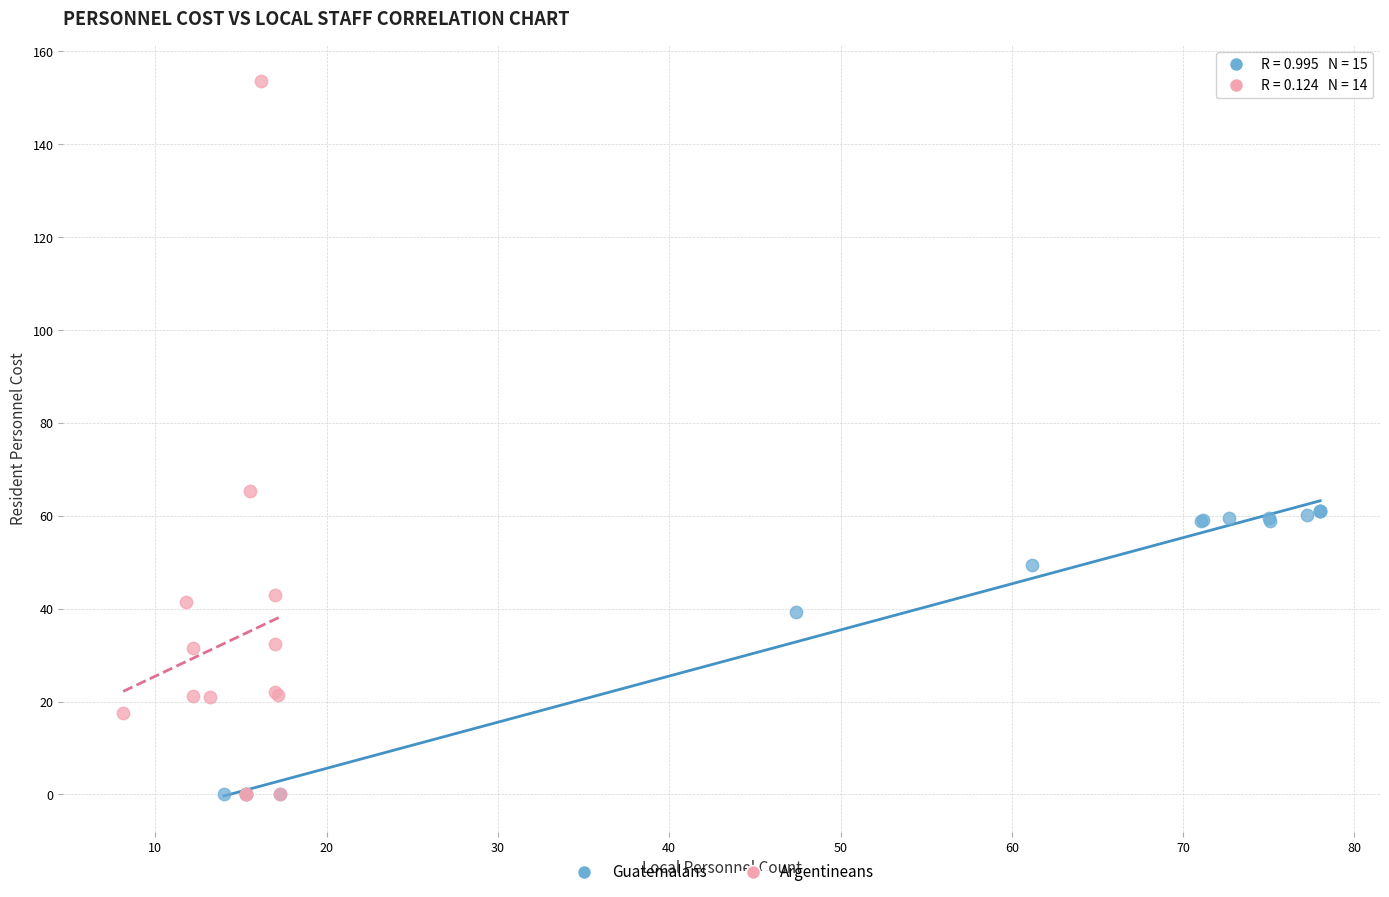

What are all the series names shown in the legend?

Guatemalans, Argentineans